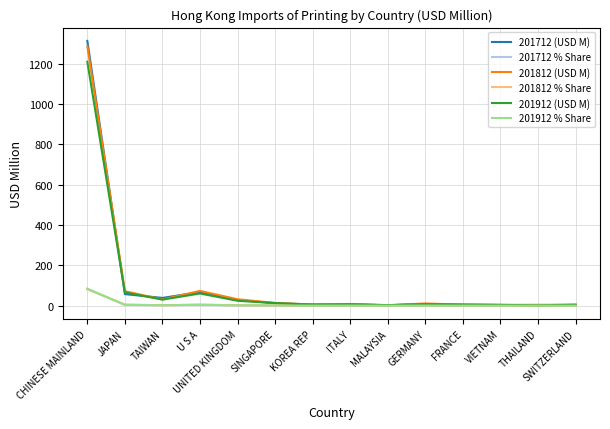

Which series has the largest range (max minus min)?

201712 (USD M)